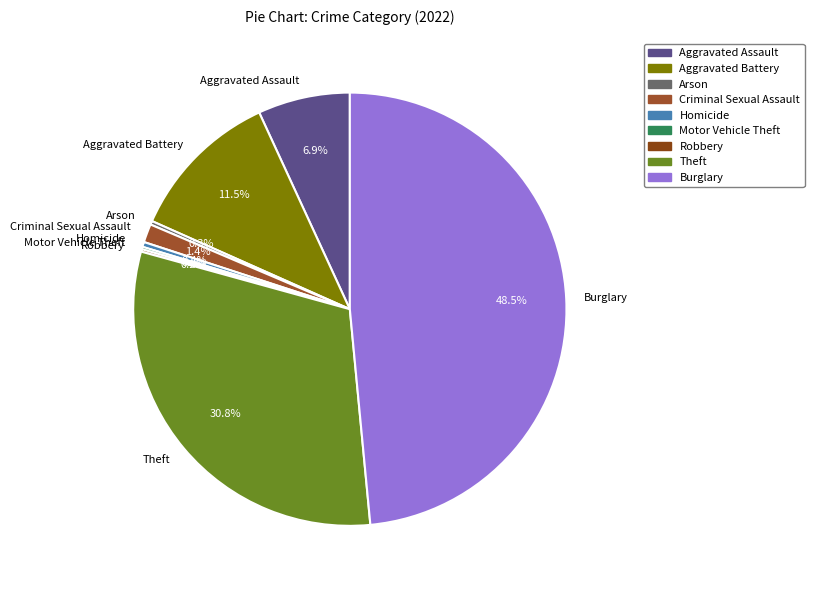

Is there any slice that represents more than half of the pie?

No